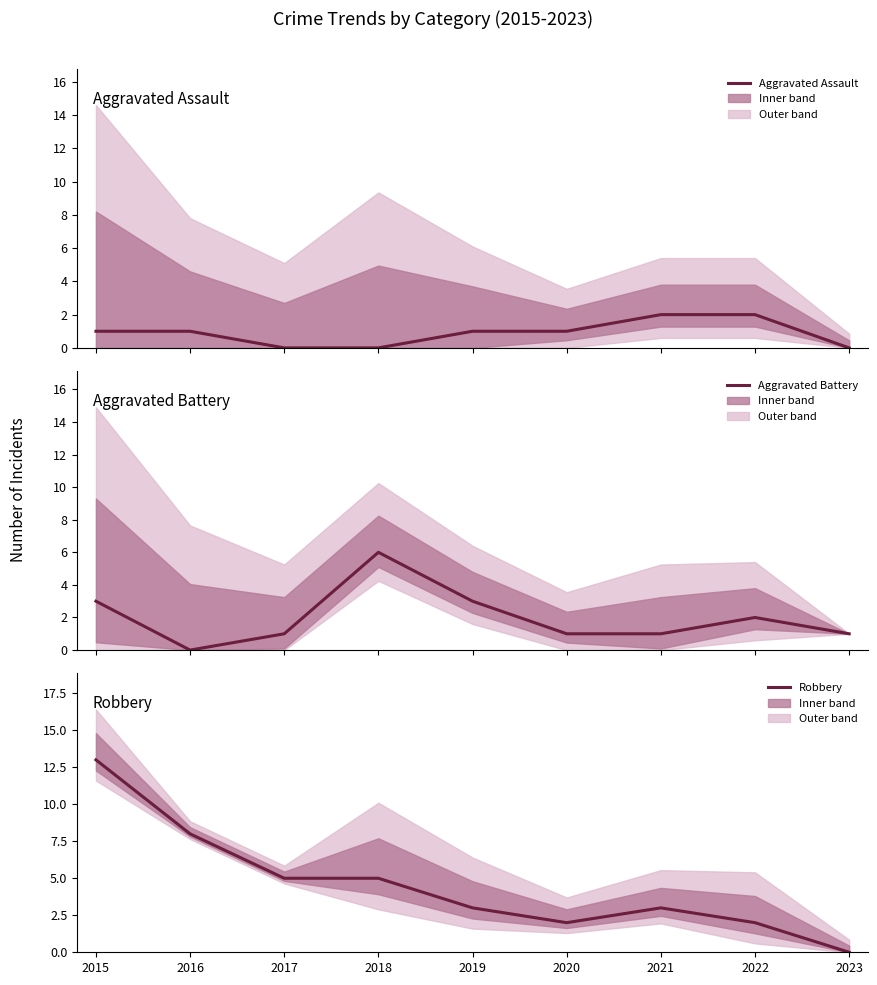

Reading right to left, list all the values displayed in this chart.

Aggravated Assault: 2023=0	2022=2	2021=2	2020=1	2019=1	2018=0	2017=0	2016=1	2015=1
Aggravated Battery: 2023=1	2022=2	2021=1	2020=1	2019=3	2018=6	2017=1	2016=0	2015=3
Robbery: 2023=0	2022=2	2021=3	2020=2	2019=3	2018=5	2017=5	2016=8	2015=13